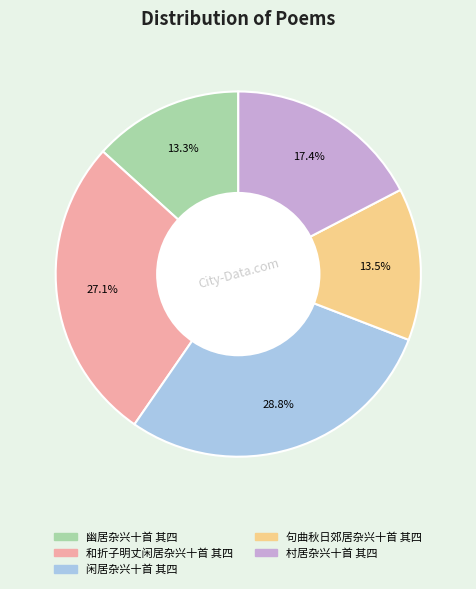

Does 句曲秋日郊居杂兴十首 其四 represent more than half of the total?

No